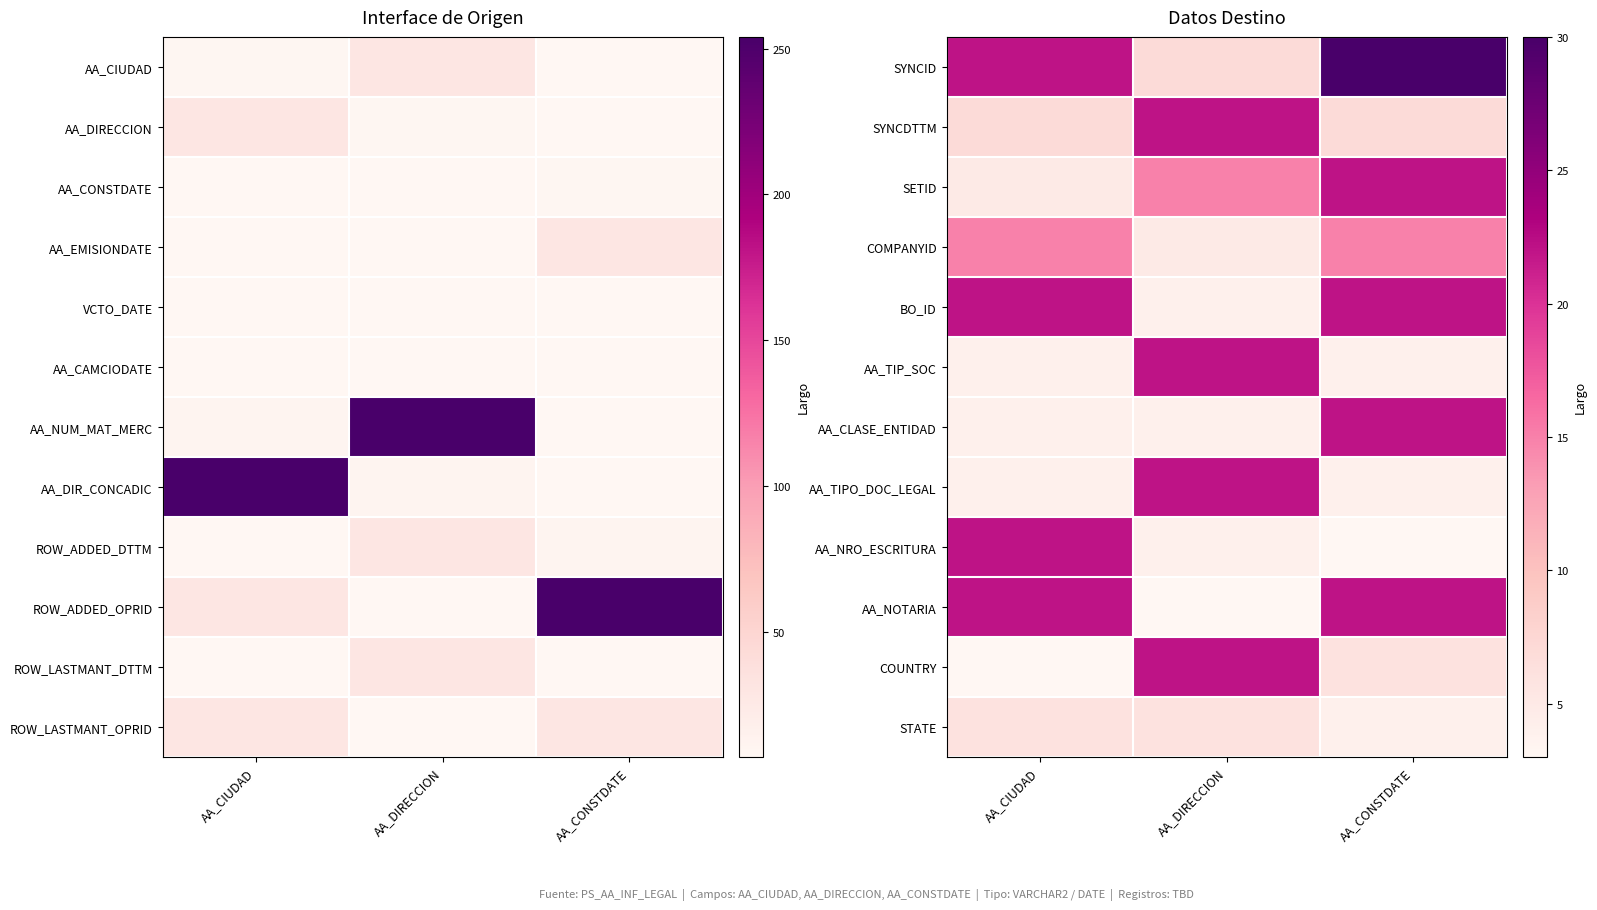

Reading left to right, list all the values displayed in this chart.

SYNCID: AA_CIUDAD=22	AA_DIRECCION=7	AA_CONSTDATE=30
SYNCDTTM: AA_CIUDAD=7	AA_DIRECCION=22	AA_CONSTDATE=7
SETID: AA_CIUDAD=5	AA_DIRECCION=15	AA_CONSTDATE=22
COMPANYID: AA_CIUDAD=15	AA_DIRECCION=5	AA_CONSTDATE=15
BO_ID: AA_CIUDAD=22	AA_DIRECCION=4	AA_CONSTDATE=22
AA_TIP_SOC: AA_CIUDAD=4	AA_DIRECCION=22	AA_CONSTDATE=4
AA_CLASE_ENTIDAD: AA_CIUDAD=4	AA_DIRECCION=4	AA_CONSTDATE=22
AA_TIPO_DOC_LEGAL: AA_CIUDAD=4	AA_DIRECCION=22	AA_CONSTDATE=4
AA_NRO_ESCRITURA: AA_CIUDAD=22	AA_DIRECCION=4	AA_CONSTDATE=3
AA_NOTARIA: AA_CIUDAD=22	AA_DIRECCION=3	AA_CONSTDATE=22
COUNTRY: AA_CIUDAD=3	AA_DIRECCION=22	AA_CONSTDATE=6
STATE: AA_CIUDAD=6	AA_DIRECCION=6	AA_CONSTDATE=4